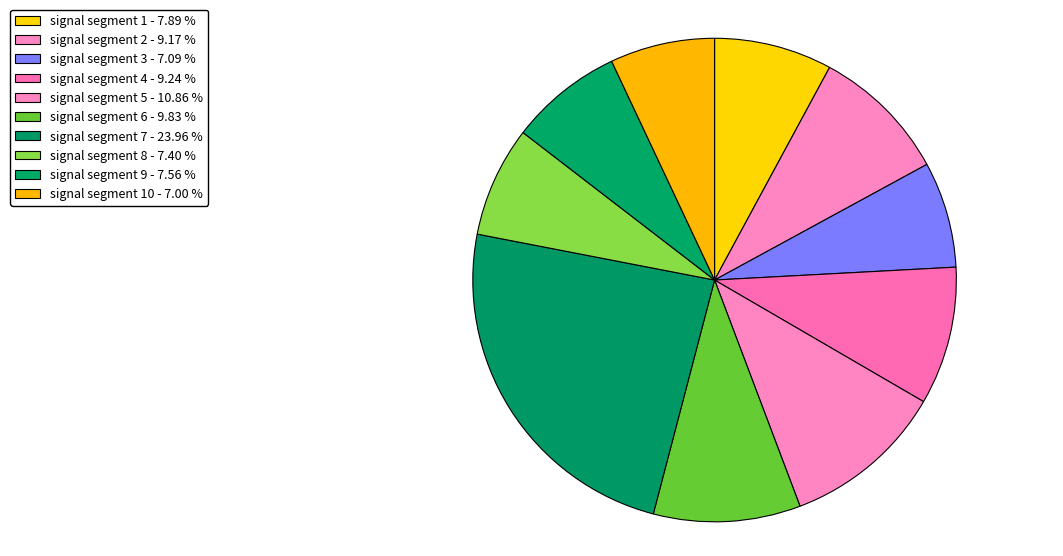

Count the number of slices in the pie.

10